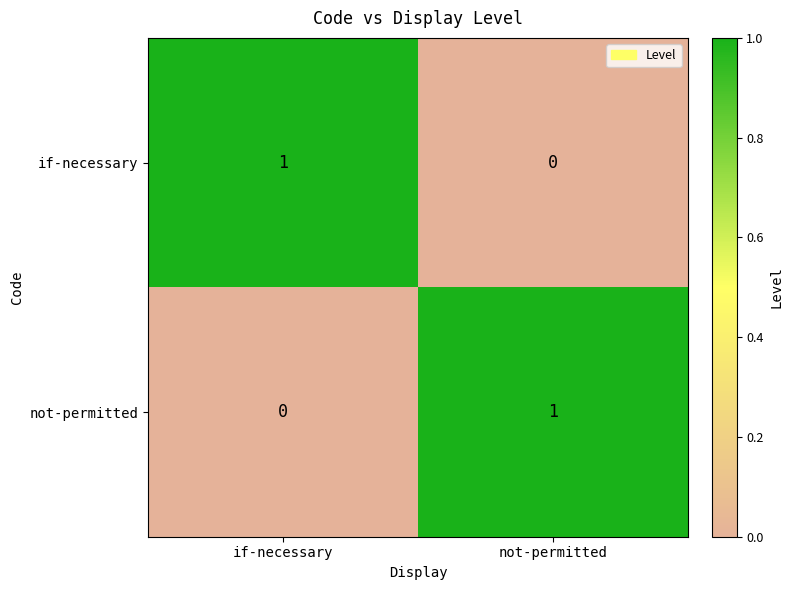

How many series are shown in this chart?

2